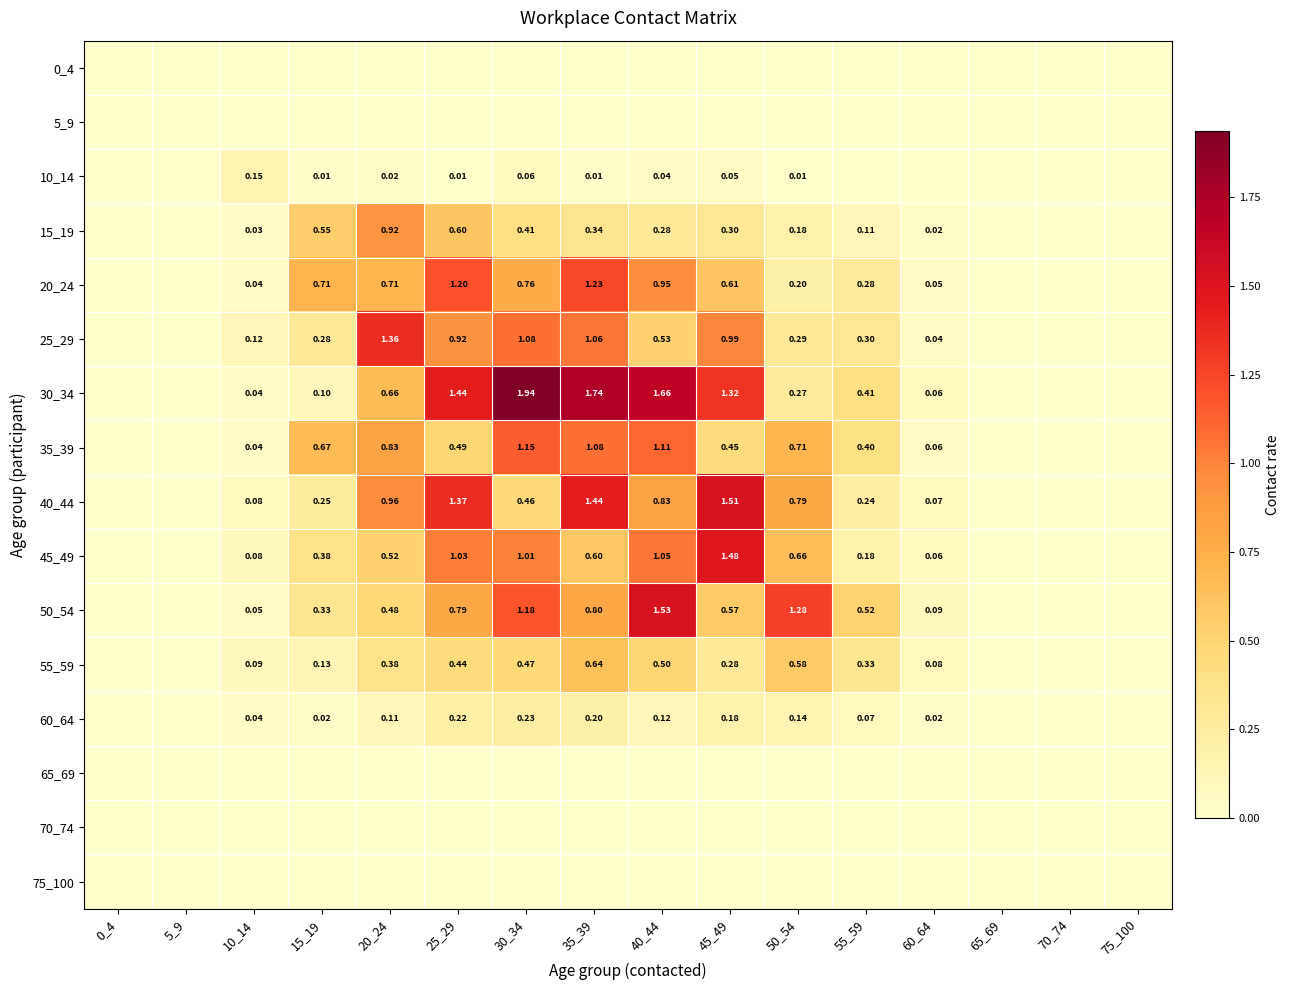

How many categories are shown in the chart?

16